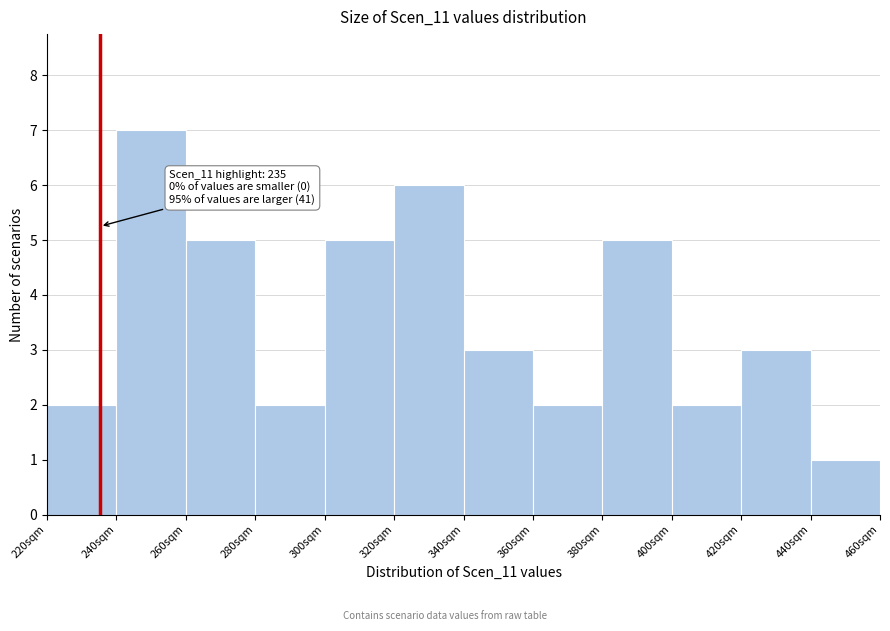

Over which range of the x-axis is the bar tallest?

240 to 260